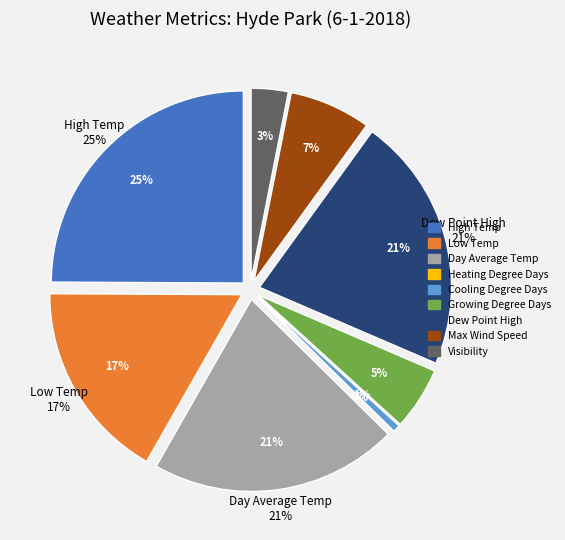

To the nearest percent, what is the combined percentage of Cooling Degree Days and Low Temp?

17%